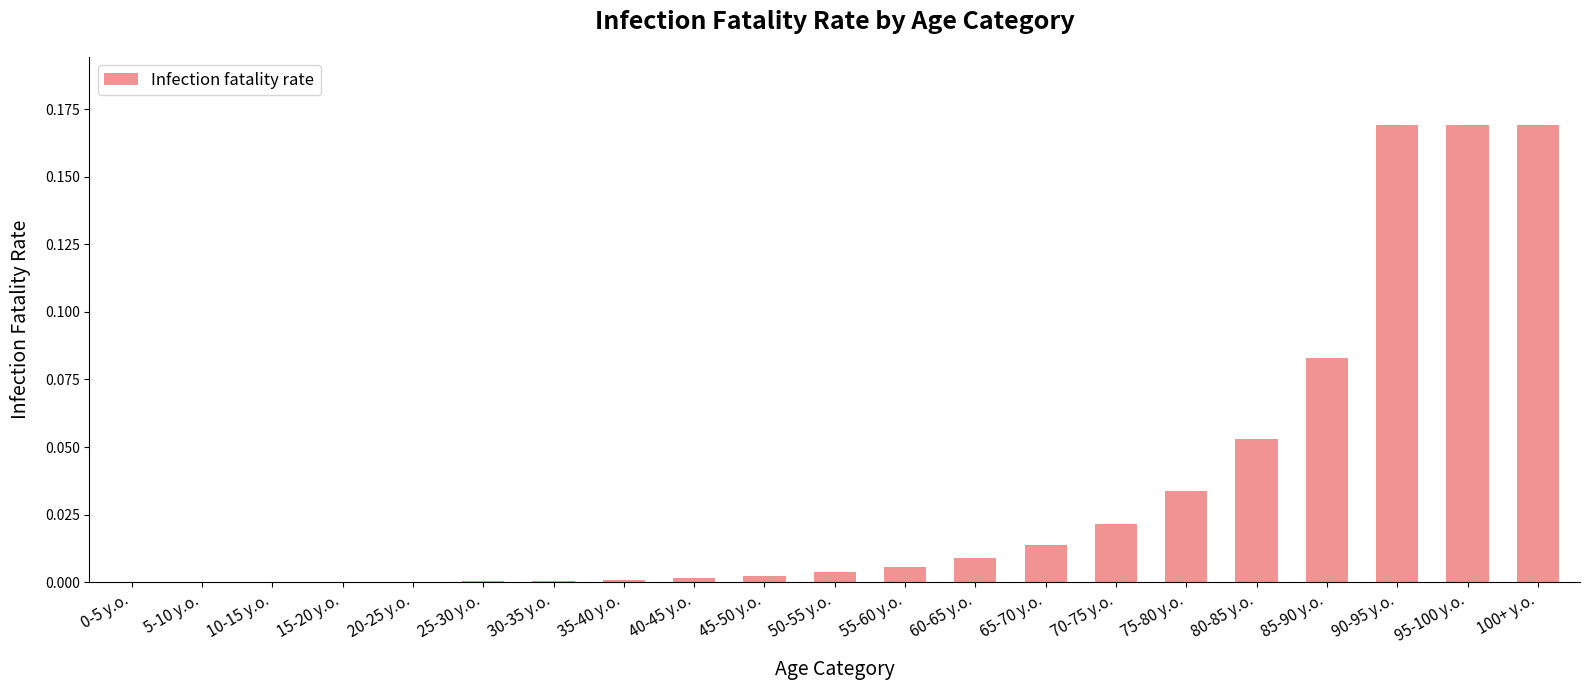

What is the change in value from 85-90 y.o. to 90-95 y.o.?

+0.1